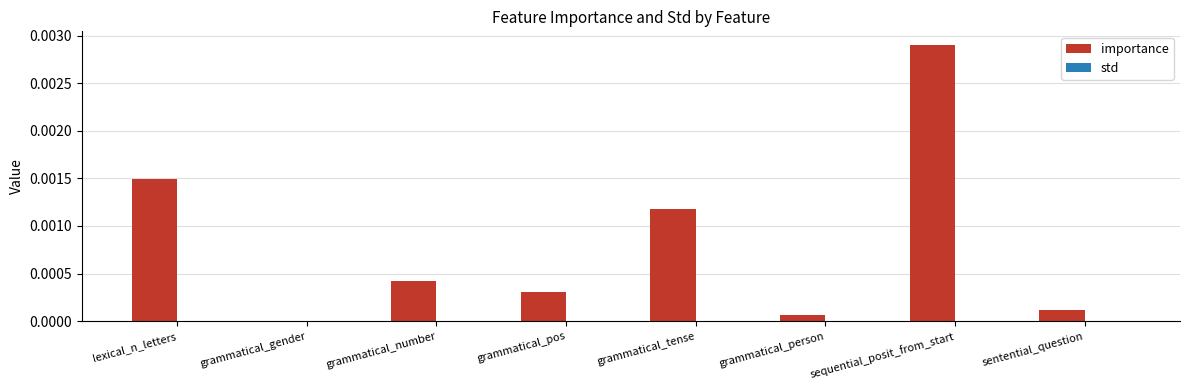

Between sequential_posit_from_start and sentential_question, which series saw the biggest shift?

importance